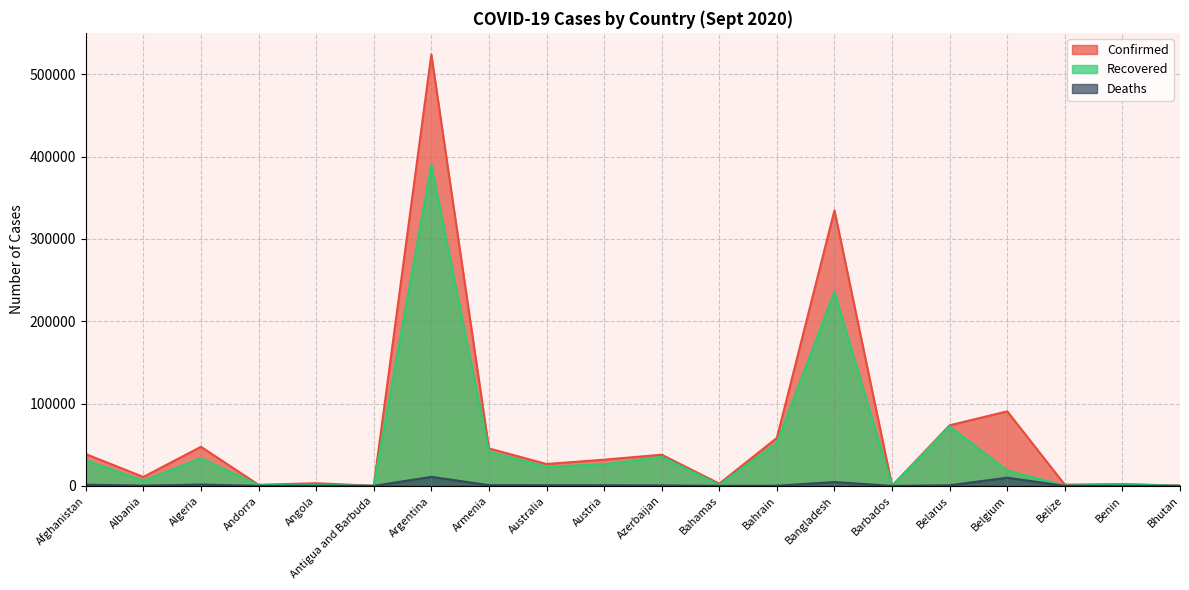

What position from the right is Armenia?

13